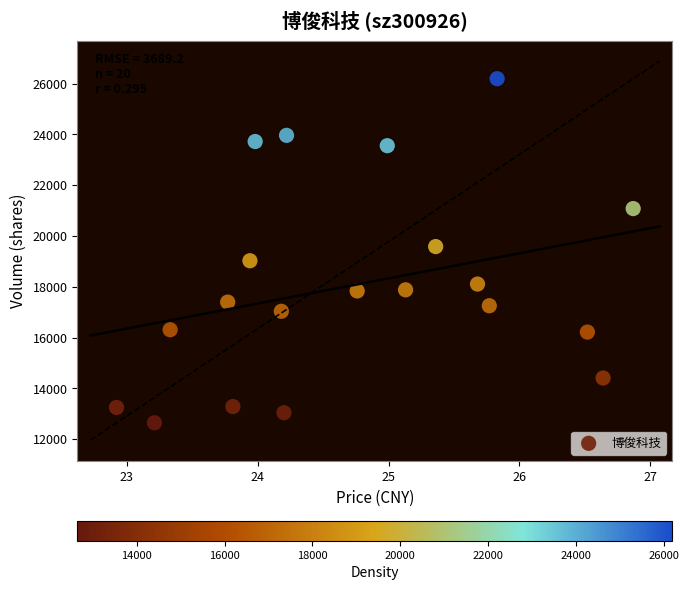

What is the range of Y values (max minus min)?

13549